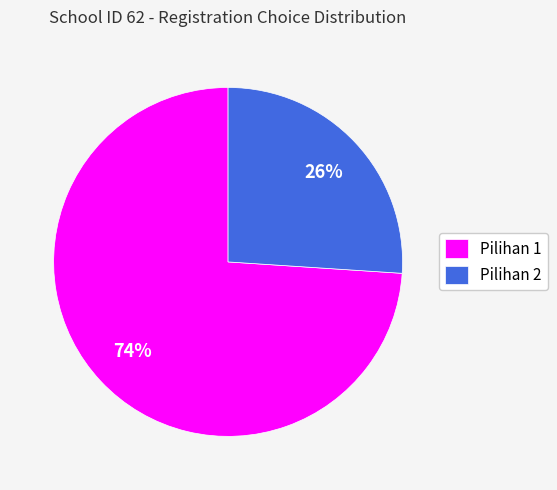

Which slice is the largest?

Pilihan 1